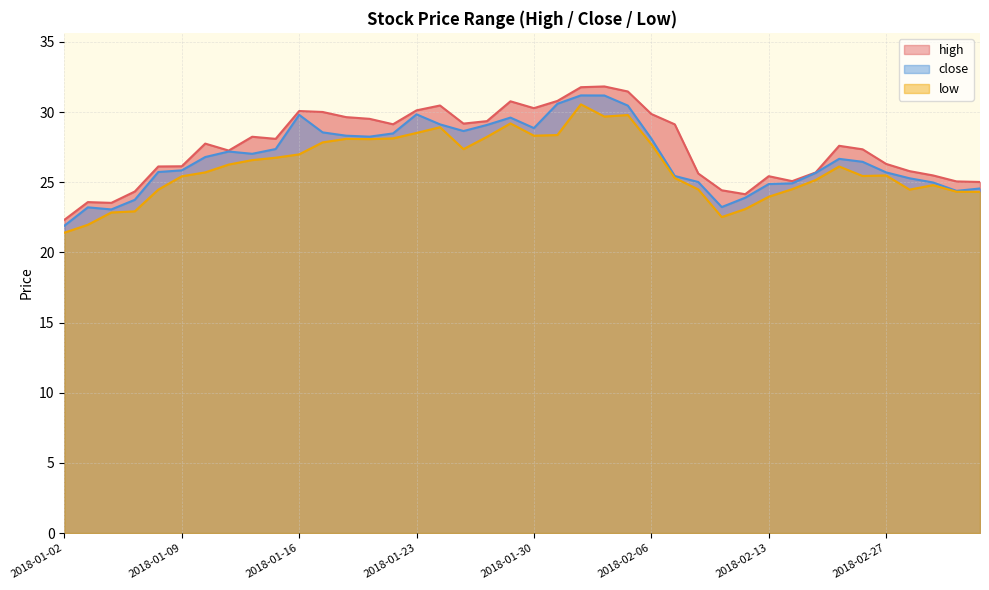

Rank the series by their maximum value, from lowest to highest.

low, close, high